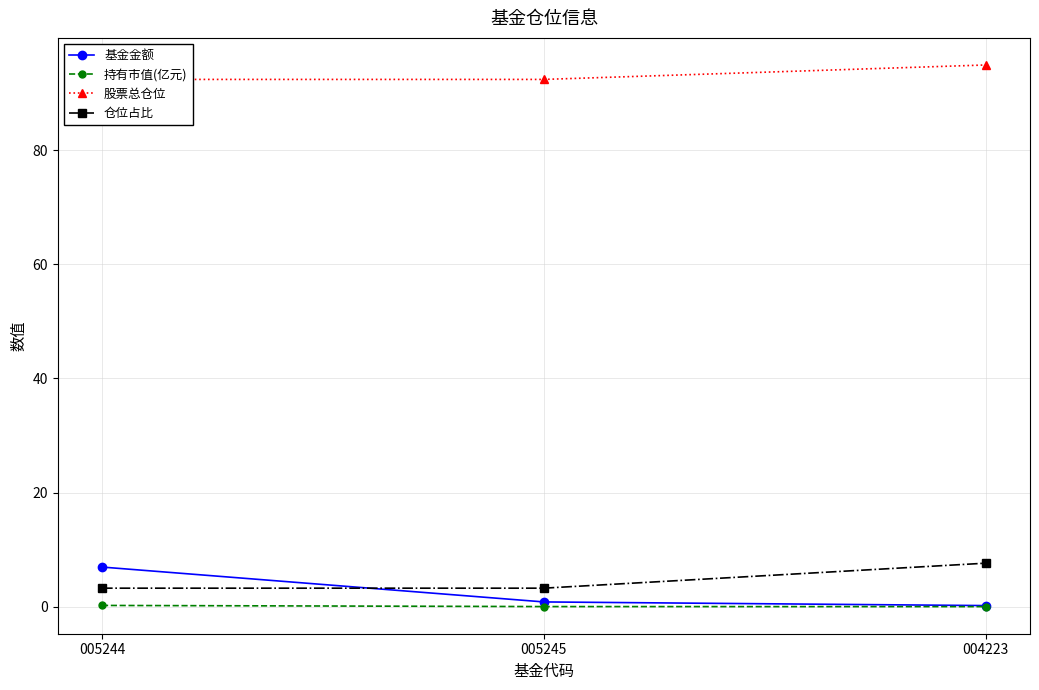

Between 005245 and 004223, which is larger?

005245